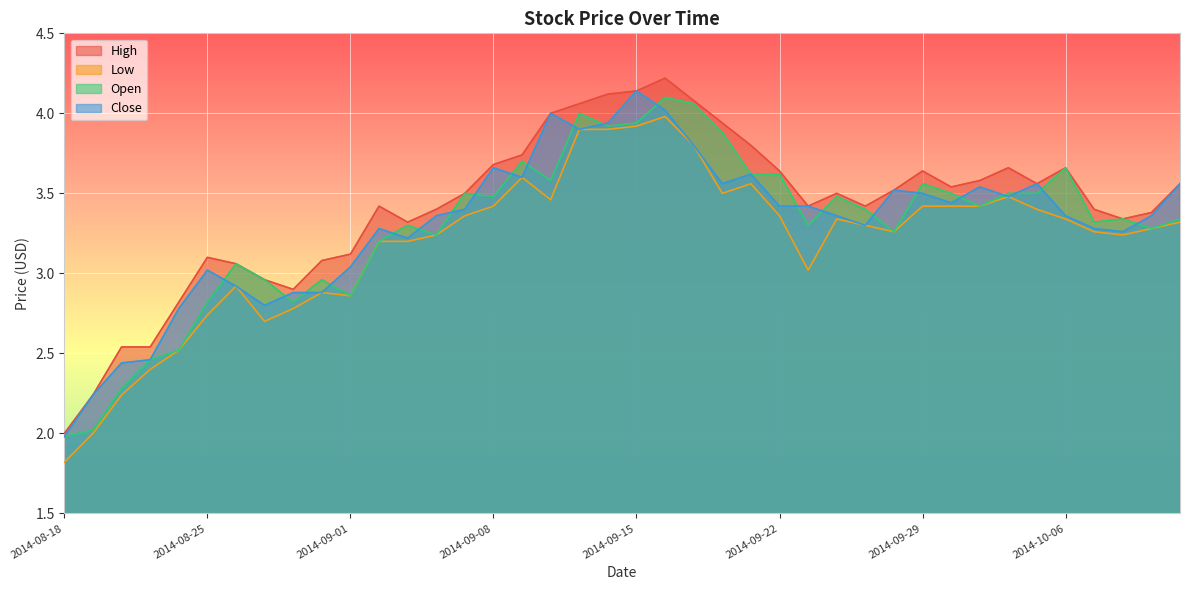

How many data points does each series have?

40